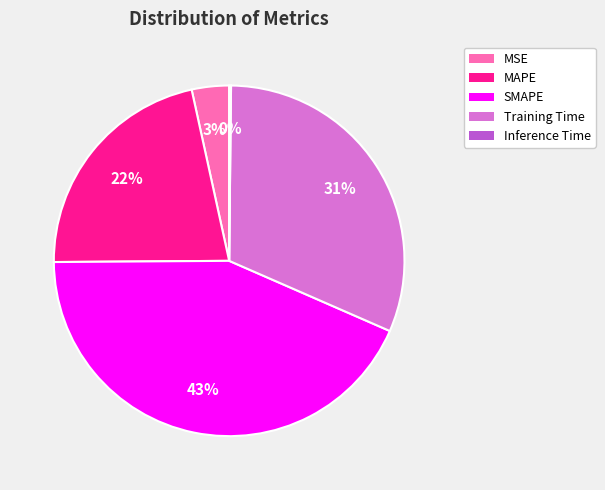

What is the largest slice in the pie chart?

SMAPE